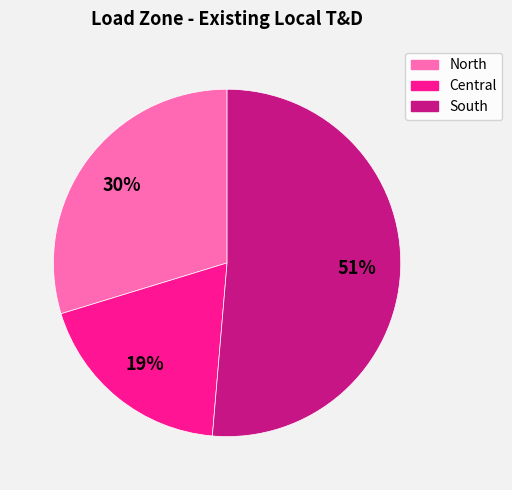

Combined, do North and South account for over 50%?

Yes